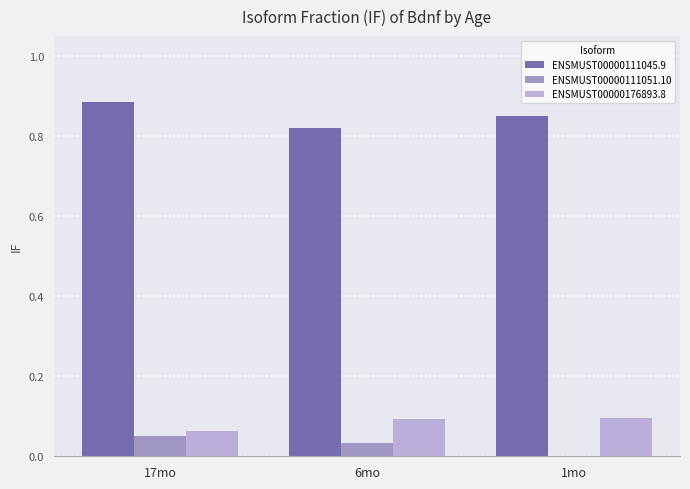

Does the chart contain stacked bars?

No